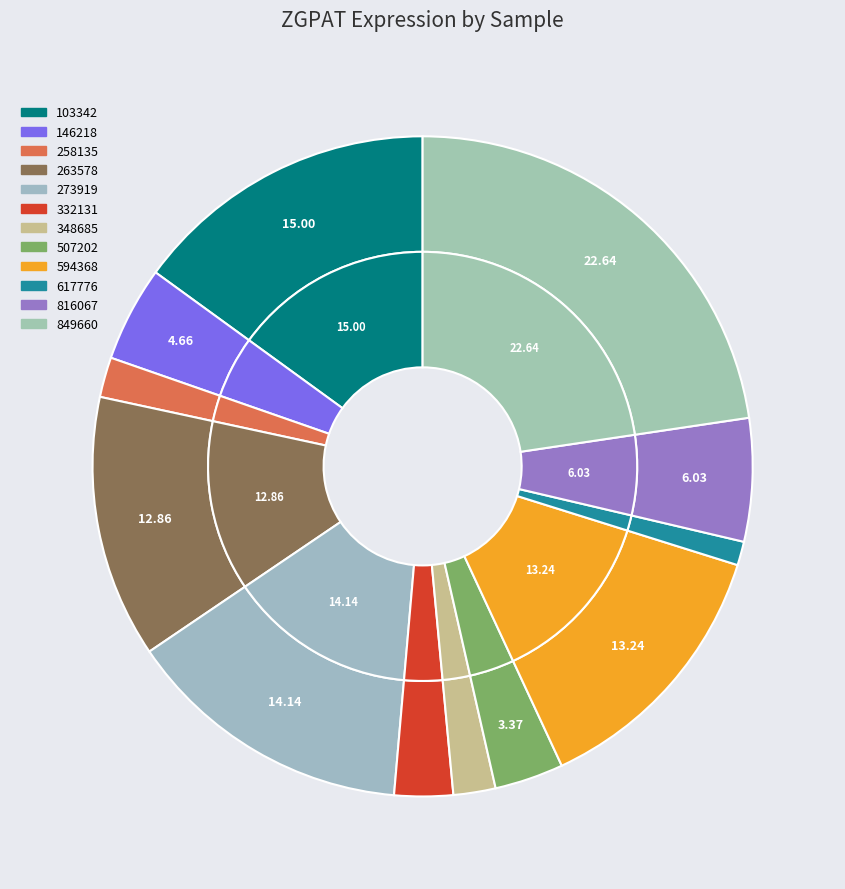

To the nearest percent, what is the average slice percentage?

8%